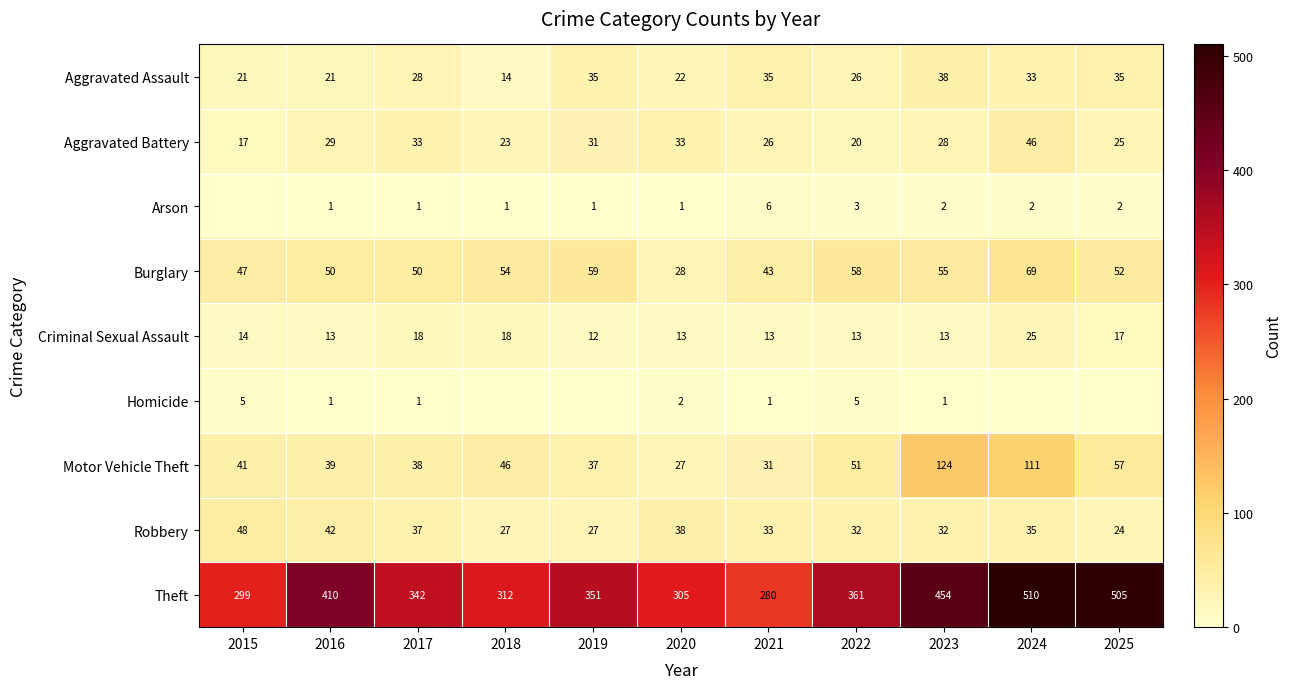

What is the approximate value of Criminal Sexual Assault at 2015, to the nearest 5?

15